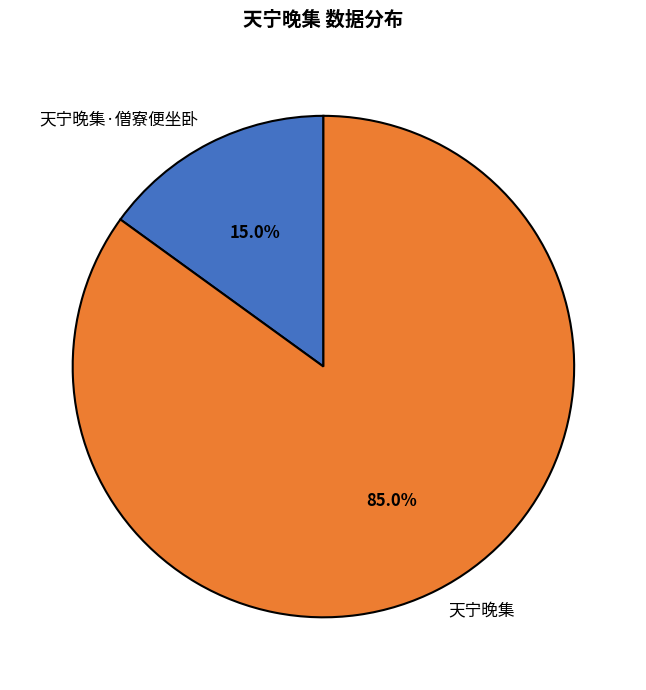

How many segments does this pie chart have?

2